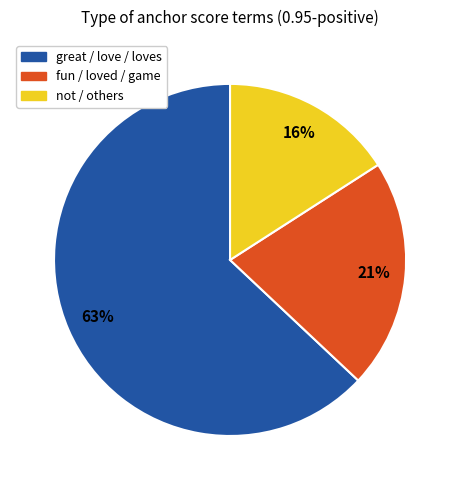

Is there any slice that represents more than half of the pie?

Yes